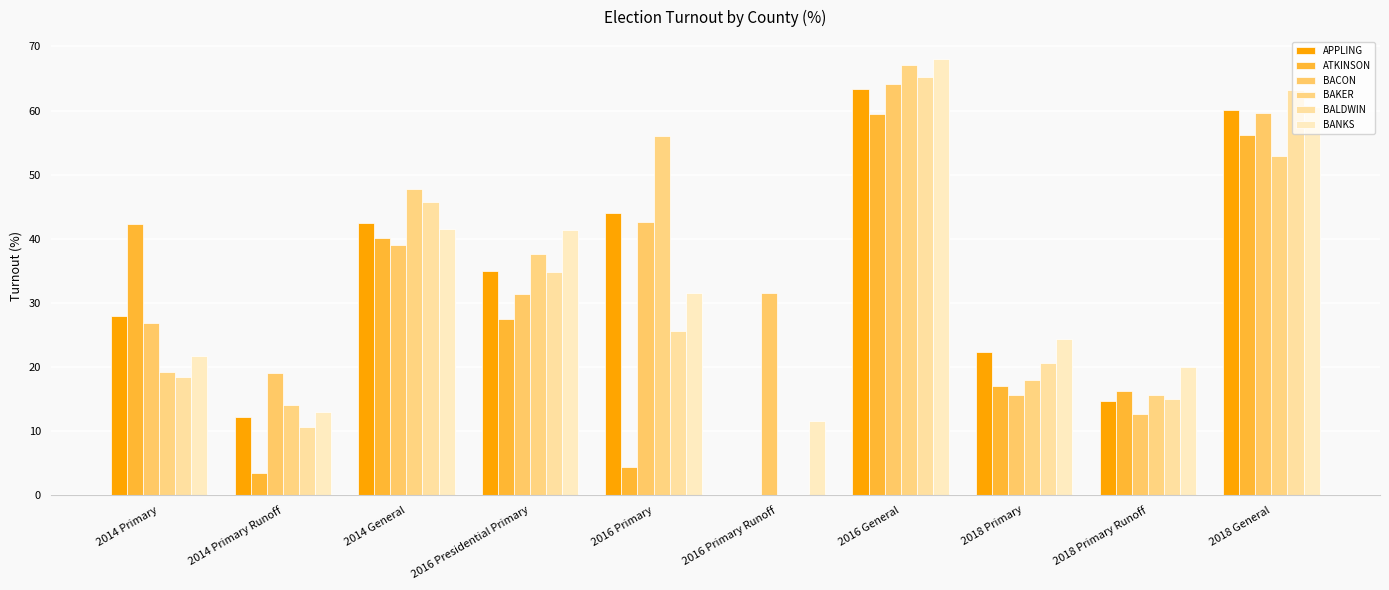

How many values in ATKINSON are above zero?

9